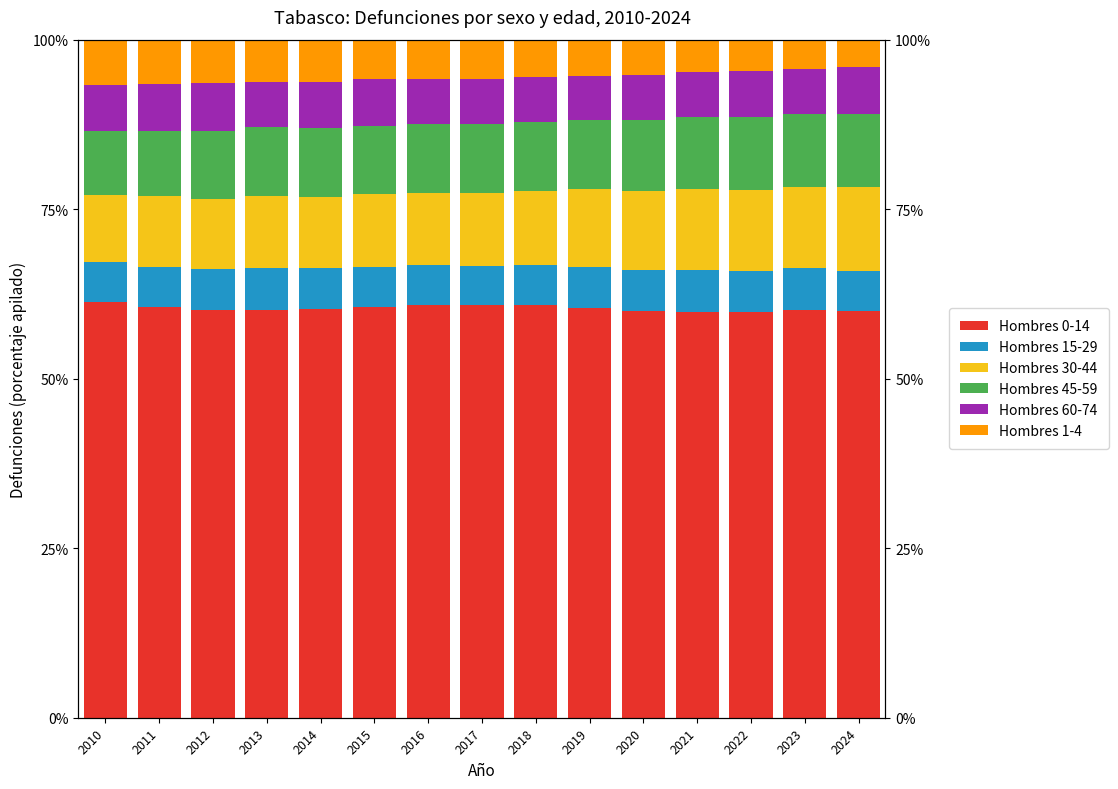

What is the value of the Hombres 45-59 bar at the 1st from the left?

9.4